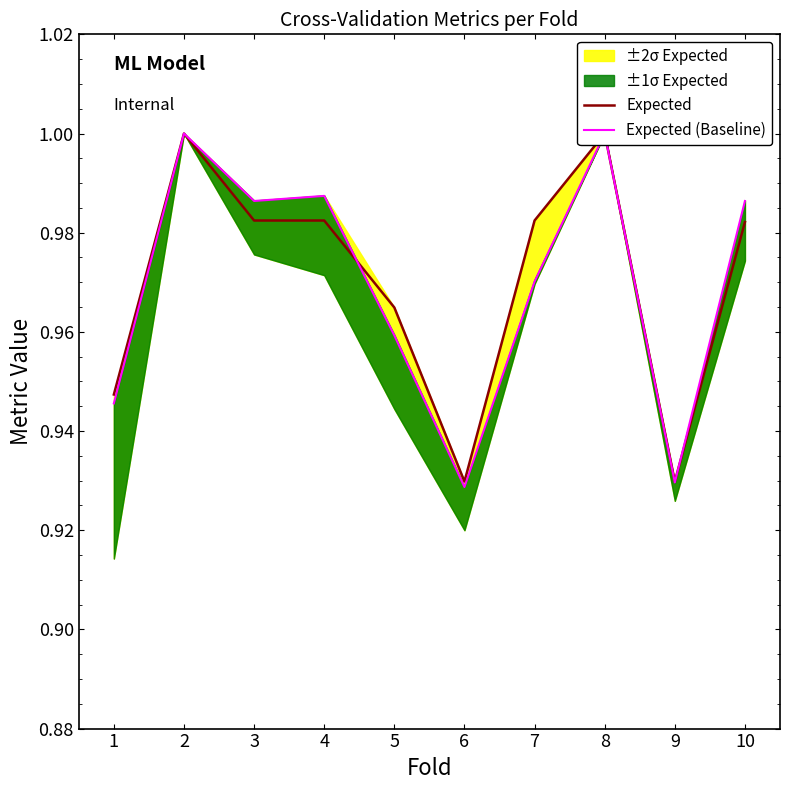

True or false: Expected has a value of 0.4 at 3.

False